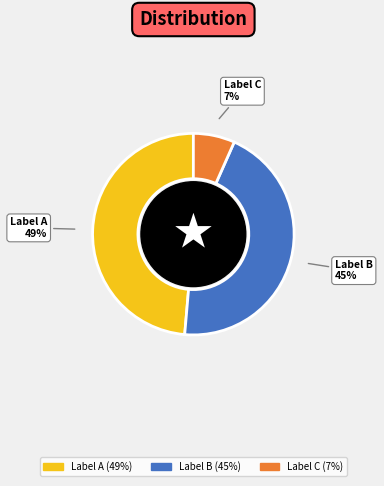

To the nearest percent, what is the difference between the largest and smallest slice percentages?

42%